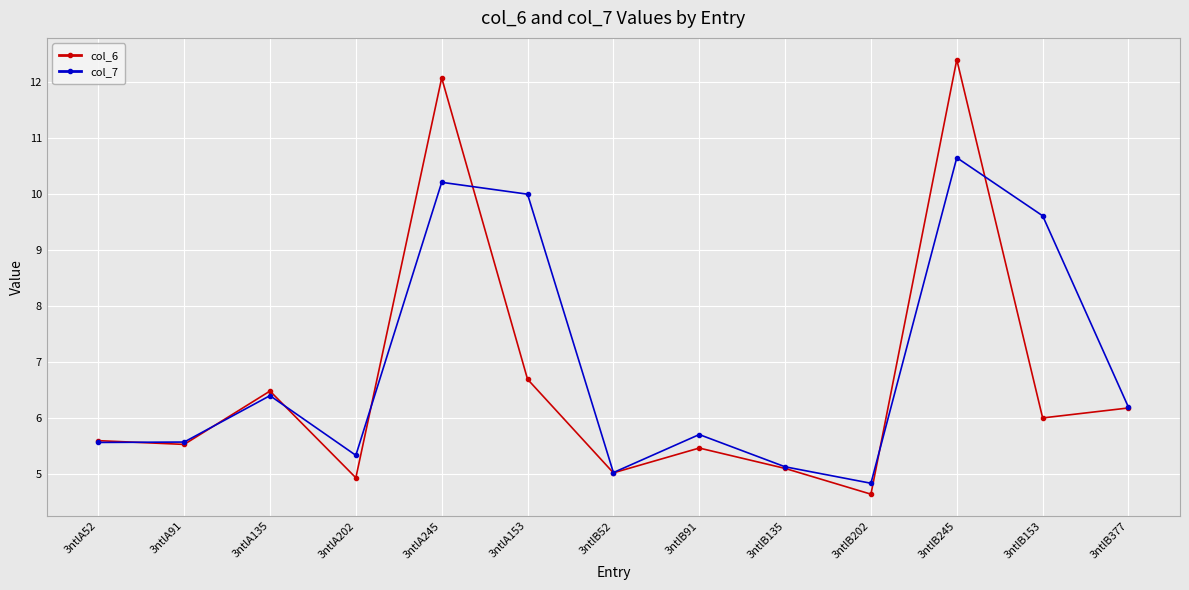

Reading right to left, transcribe all the data shown in this chart.

col_6: 3ntlB377=6.2	3ntlB153=6.0	3ntlB245=12.4	3ntlB202=4.6	3ntlB135=5.1	3ntlB91=5.5	3ntlB52=5.0	3ntlA153=6.7	3ntlA245=12.1	3ntlA202=4.9	3ntlA135=6.5	3ntlA91=5.5	3ntlA52=5.6
col_7: 3ntlB377=6.2	3ntlB153=9.6	3ntlB245=10.7	3ntlB202=4.8	3ntlB135=5.1	3ntlB91=5.7	3ntlB52=5.0	3ntlA153=10.0	3ntlA245=10.2	3ntlA202=5.3	3ntlA135=6.4	3ntlA91=5.6	3ntlA52=5.6